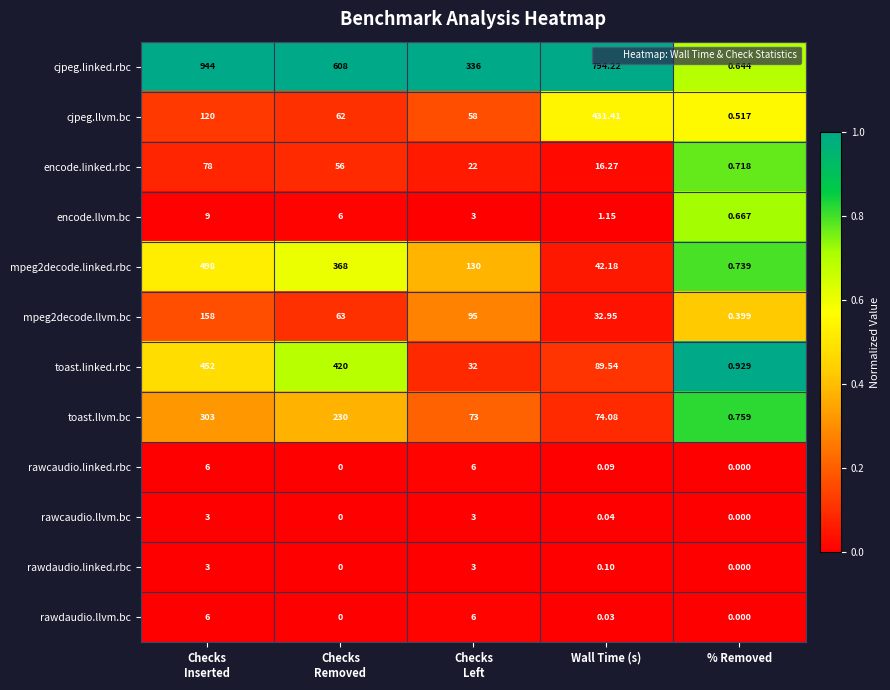

Which series has the largest range (max minus min)?

cjpeg.linked.rbc